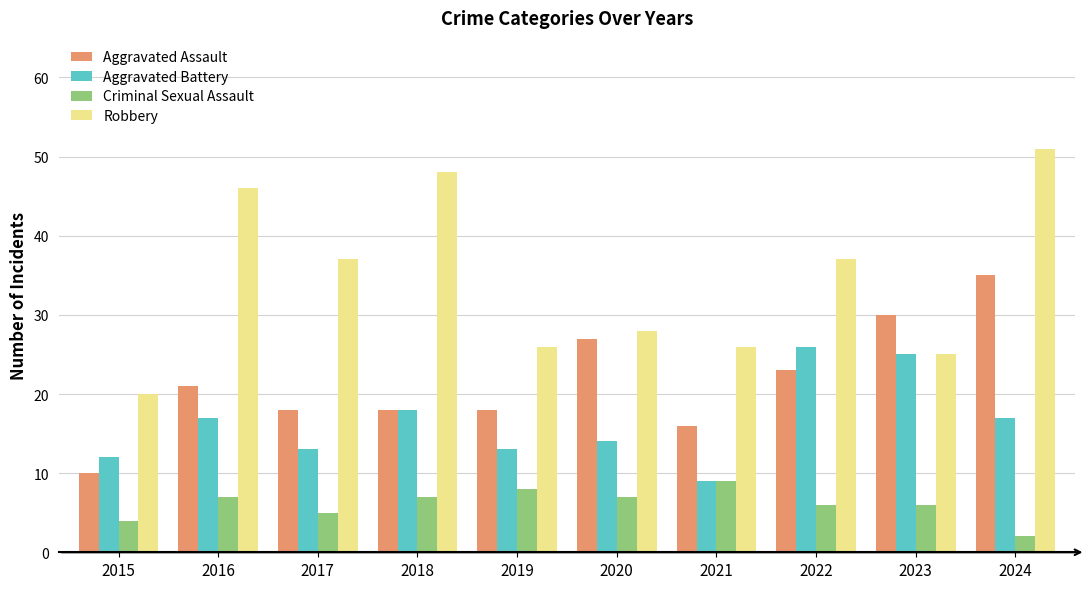

Reading left to right, what are all the values shown in this chart?

Aggravated Assault: 2015=10	2016=21	2017=18	2018=18	2019=18	2020=27	2021=16	2022=23	2023=30	2024=35
Aggravated Battery: 2015=12	2016=17	2017=13	2018=18	2019=13	2020=14	2021=9	2022=26	2023=25	2024=17
Criminal Sexual Assault: 2015=4	2016=7	2017=5	2018=7	2019=8	2020=7	2021=9	2022=6	2023=6	2024=2
Robbery: 2015=20	2016=46	2017=37	2018=48	2019=26	2020=28	2021=26	2022=37	2023=25	2024=51